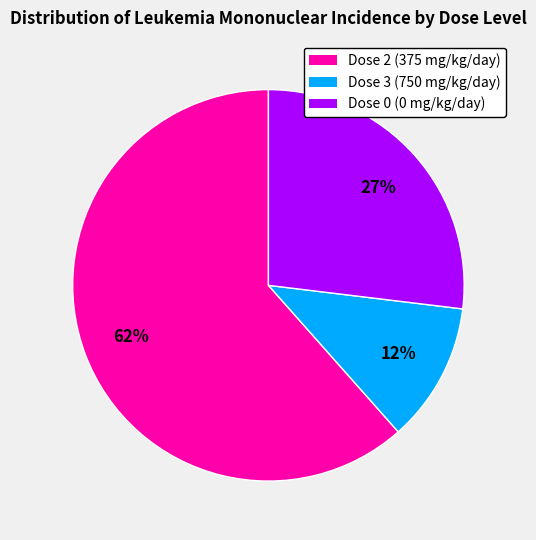

Is there any slice that represents more than half of the pie?

Yes